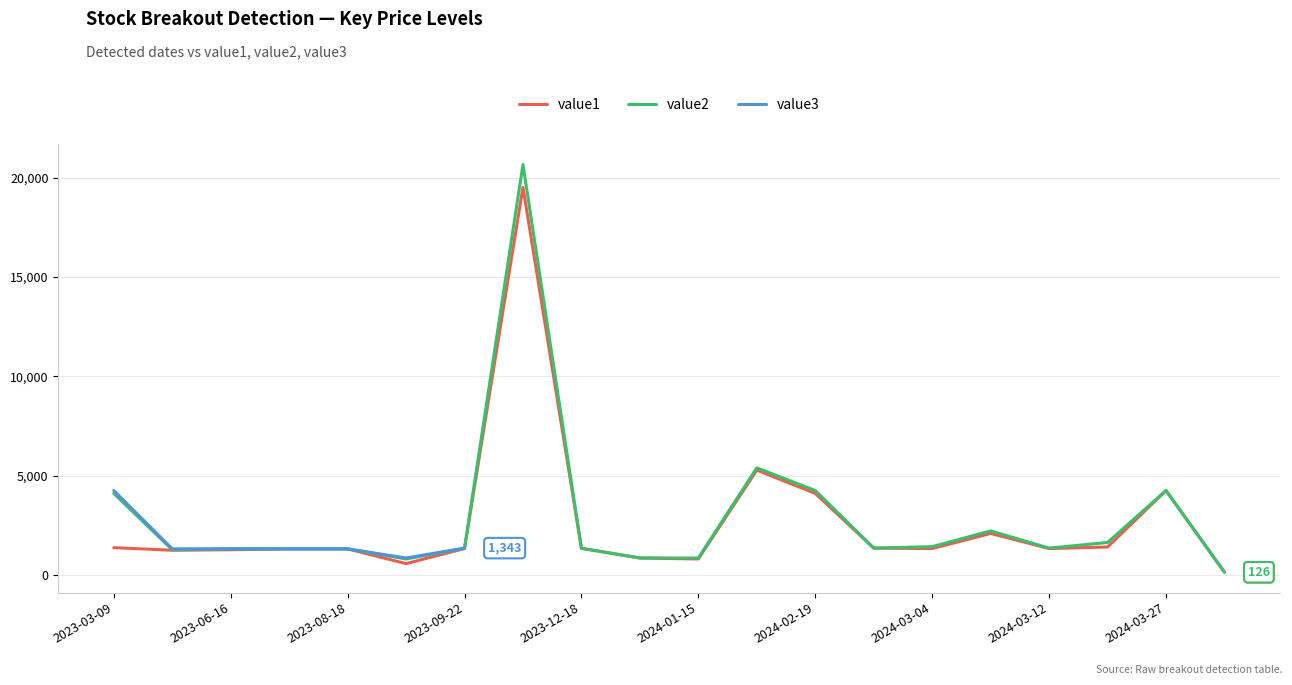

What is the highest value of the value1 series?

19515.9